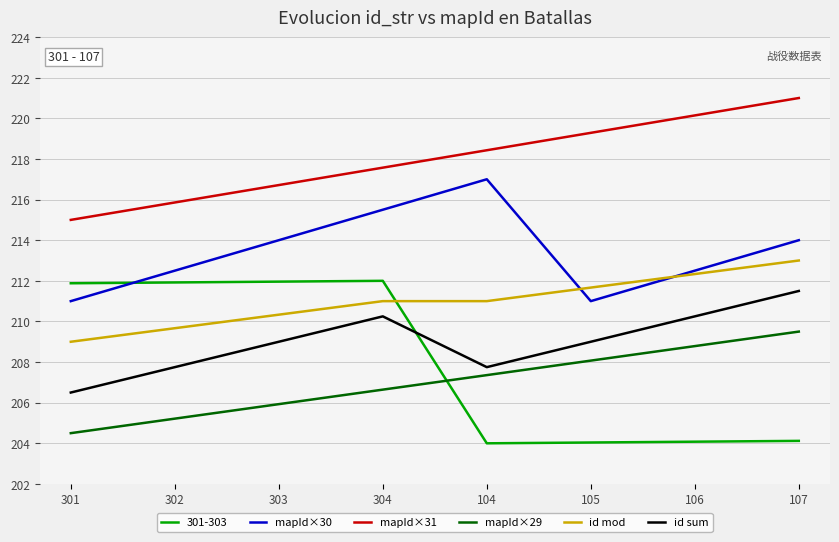

Which label corresponds to the largest value in the chart?

107